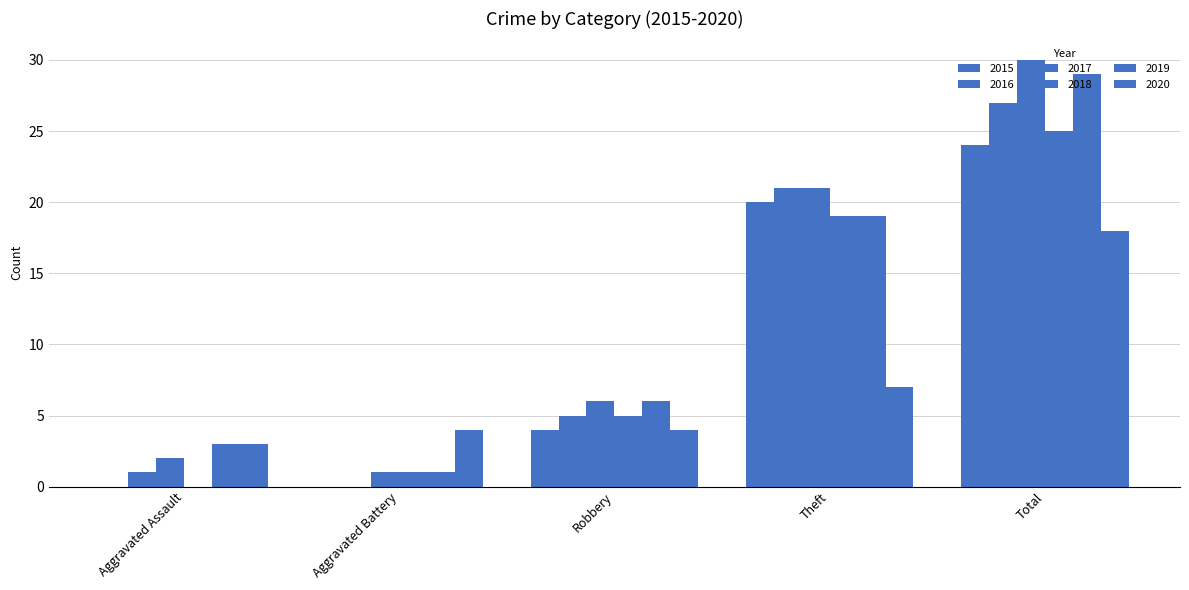

At which label does 2017 first exceed 6?

Theft